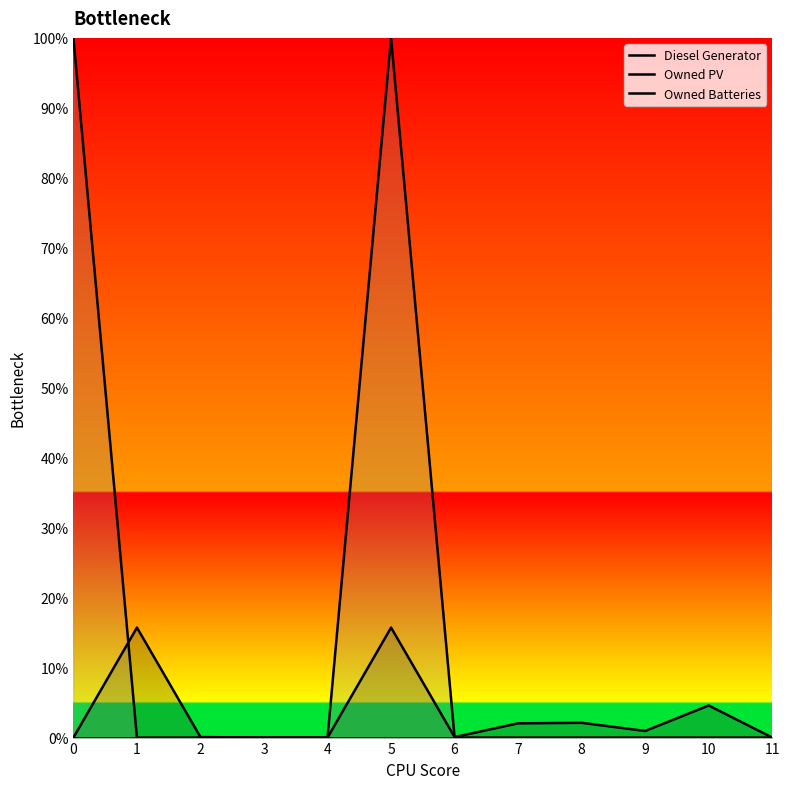

What is the spread (max minus min) of values at 9?

0.9